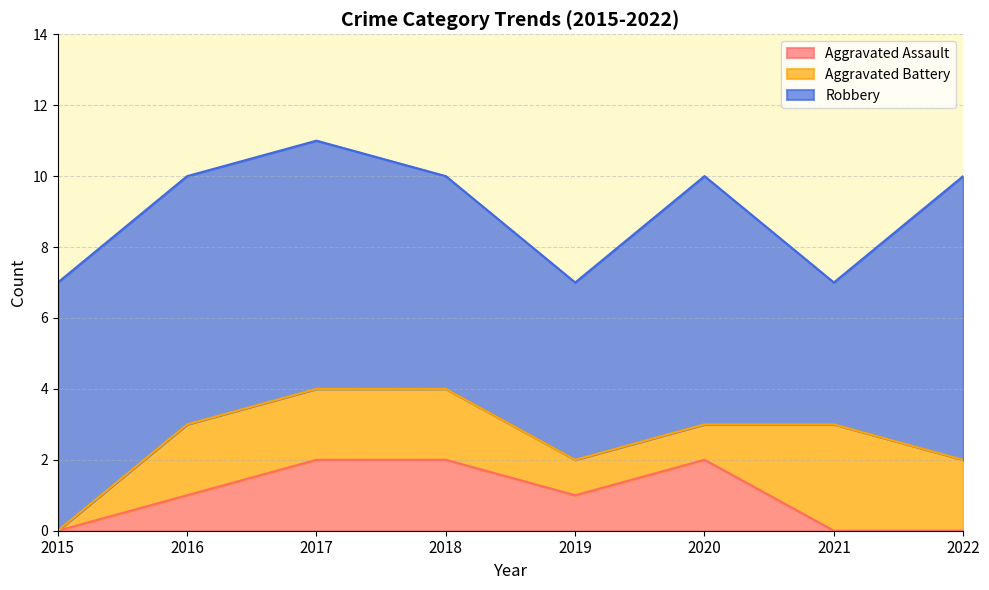

True or false: Robbery and Aggravated Assault cross at least once.

False